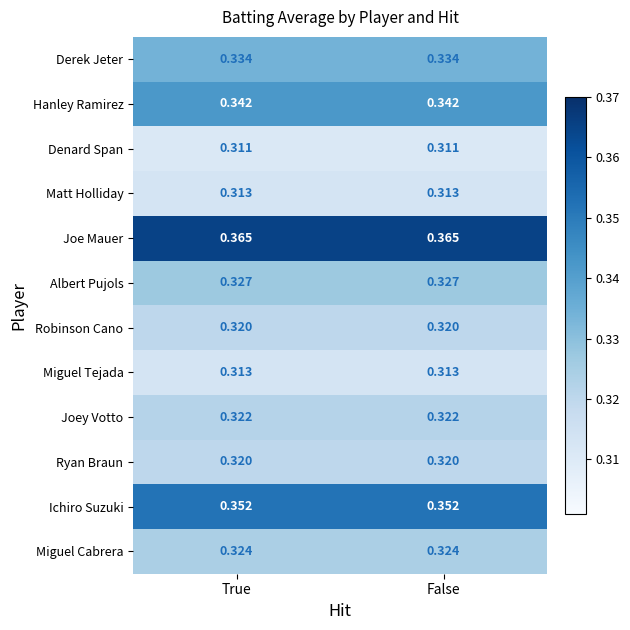

Is the value of Robinson Cano at True greater than the value of Derek Jeter at True?

No